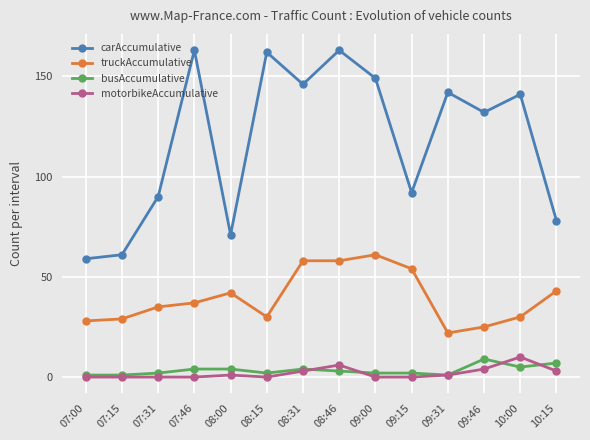

True or false: truckAccumulative and carAccumulative intersect in this chart.

False